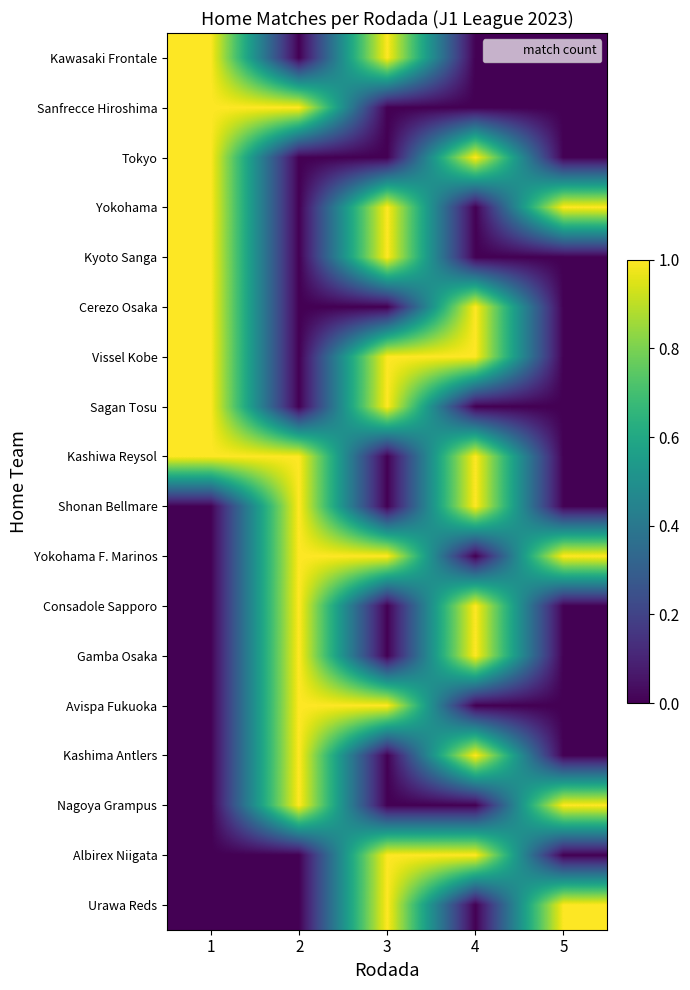

What is the spread (max minus min) of values at 5?

1